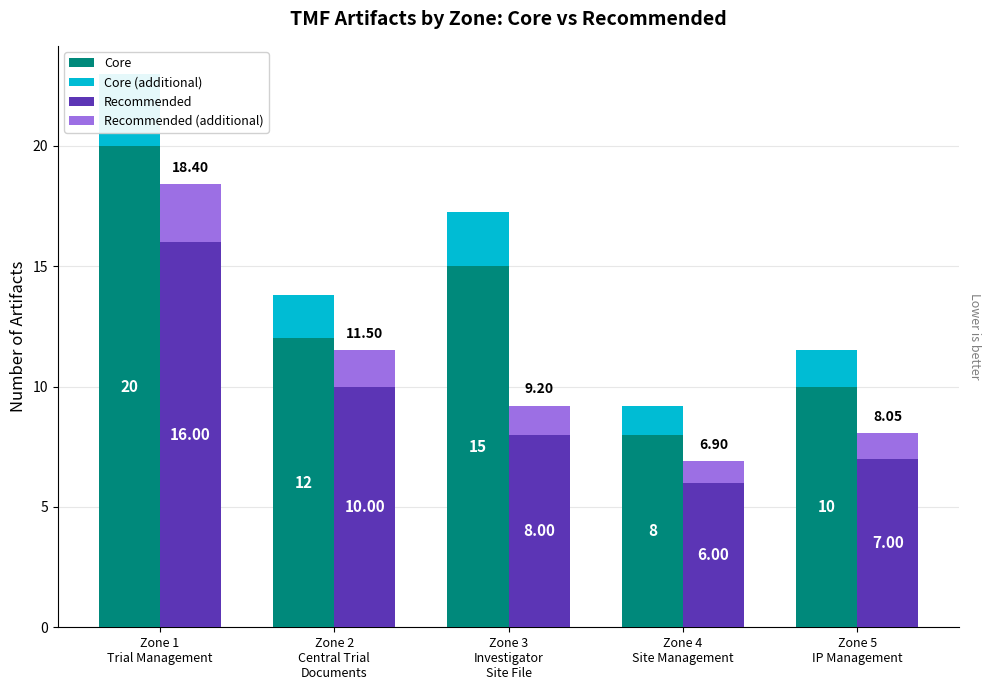

What is the sum of the Recommended (additional) values at Zone 3
Investigator
Site File and Zone 5
IP Management?

2.2